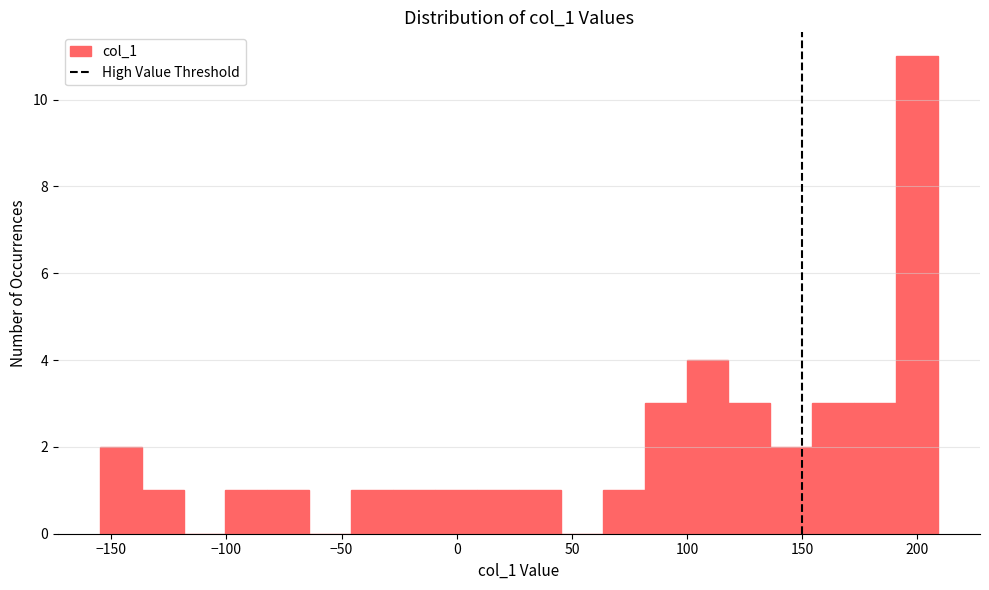

Around what value on the x-axis is the tallest bar? Give the approximate position of its centre, as read against the axis.

200